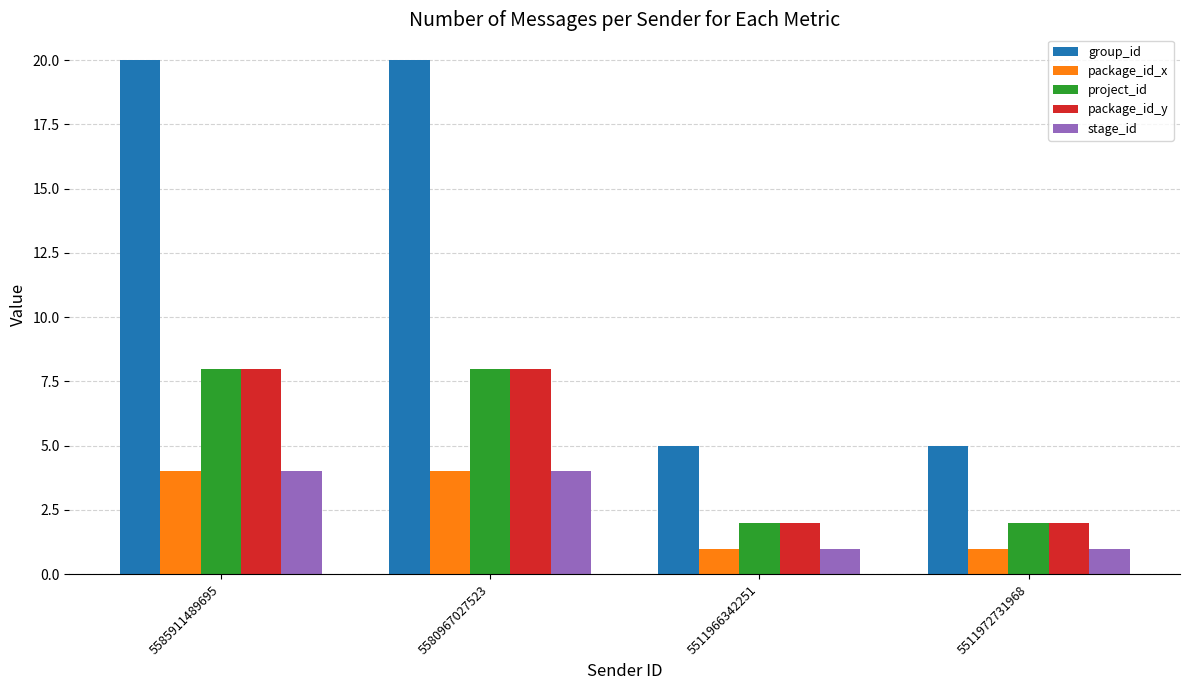

Reading right to left, extract all data points from this chart.

group_id: 5	5	20	20
package_id_x: 1	1	4	4
project_id: 2	2	8	8
package_id_y: 2	2	8	8
stage_id: 1	1	4	4